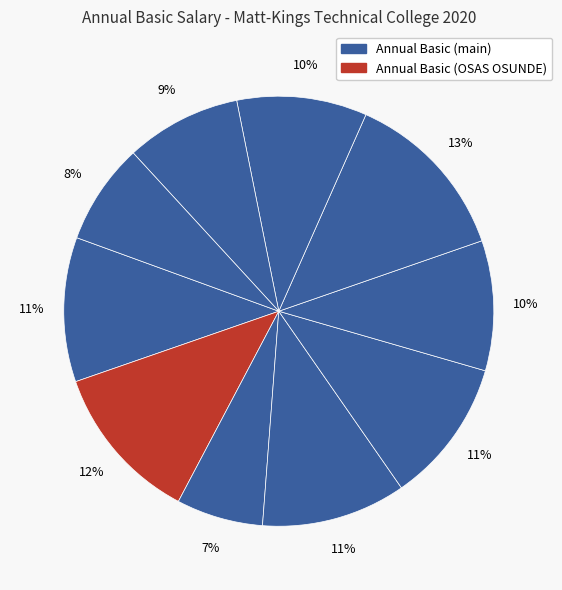

How many slices are in this pie chart?

10